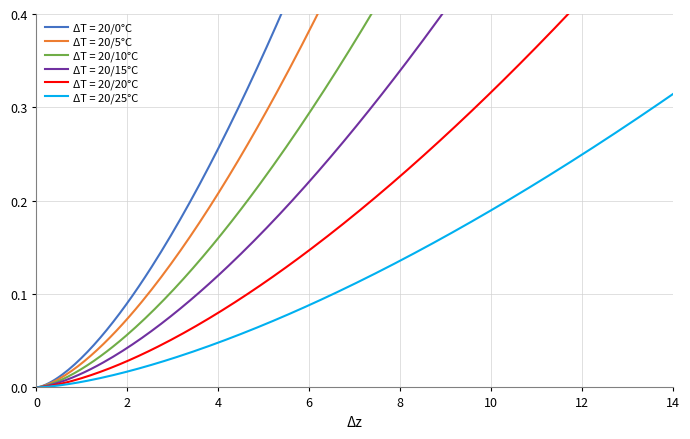

How many distinct data groups are displayed?

6